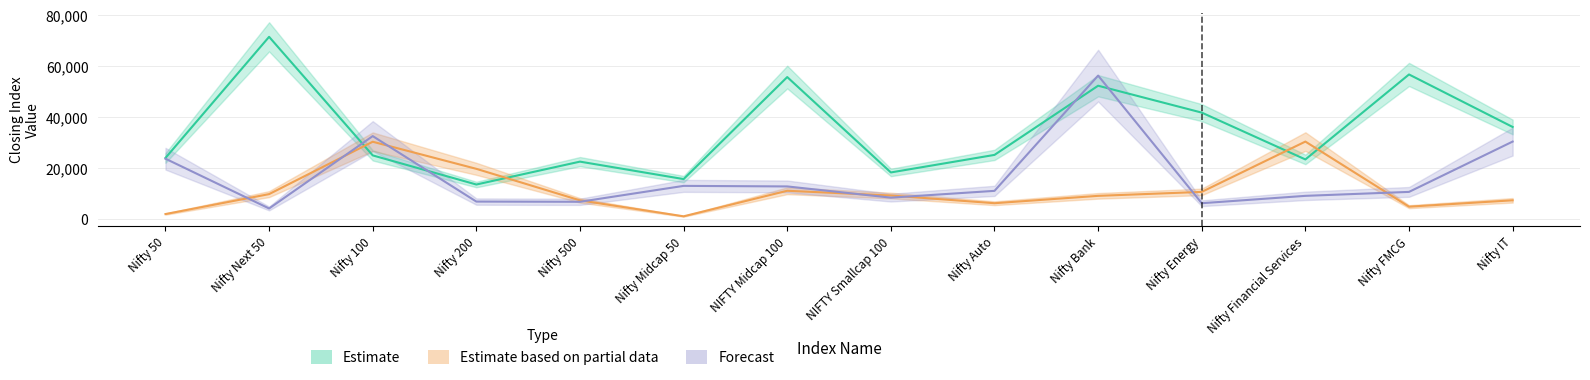

True or false: Estimate and Estimate based on partial data intersect in this chart.

True